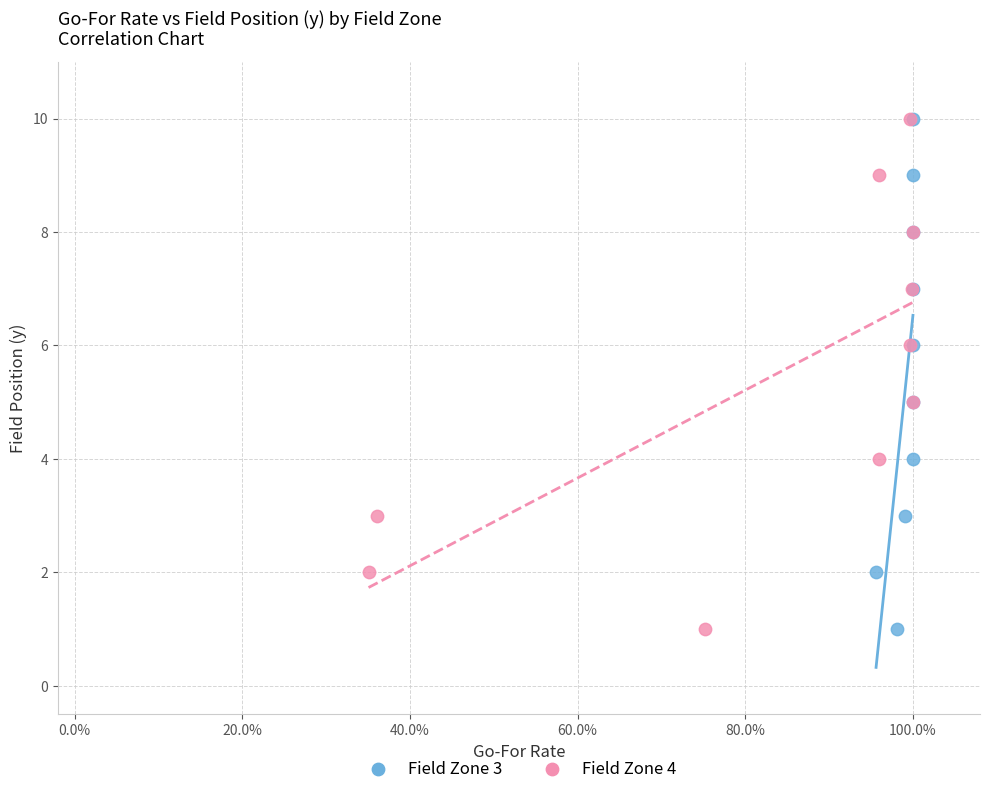

What are all the series names shown in the legend?

Field Zone 3, Field Zone 4